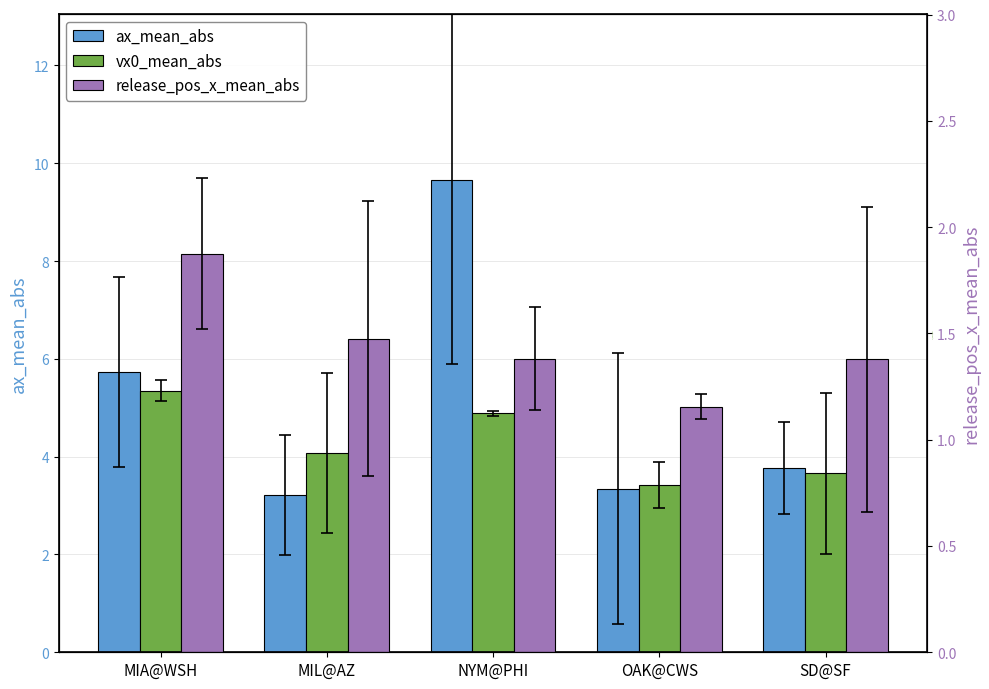

Which series changed the most between MIA@WSH and SD@SF?

ax_mean_abs